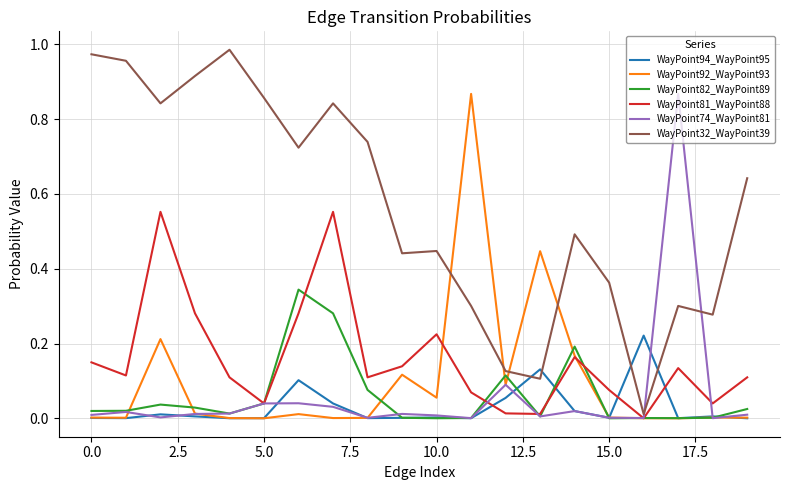

Is this an area chart (filled region under the line)?

No